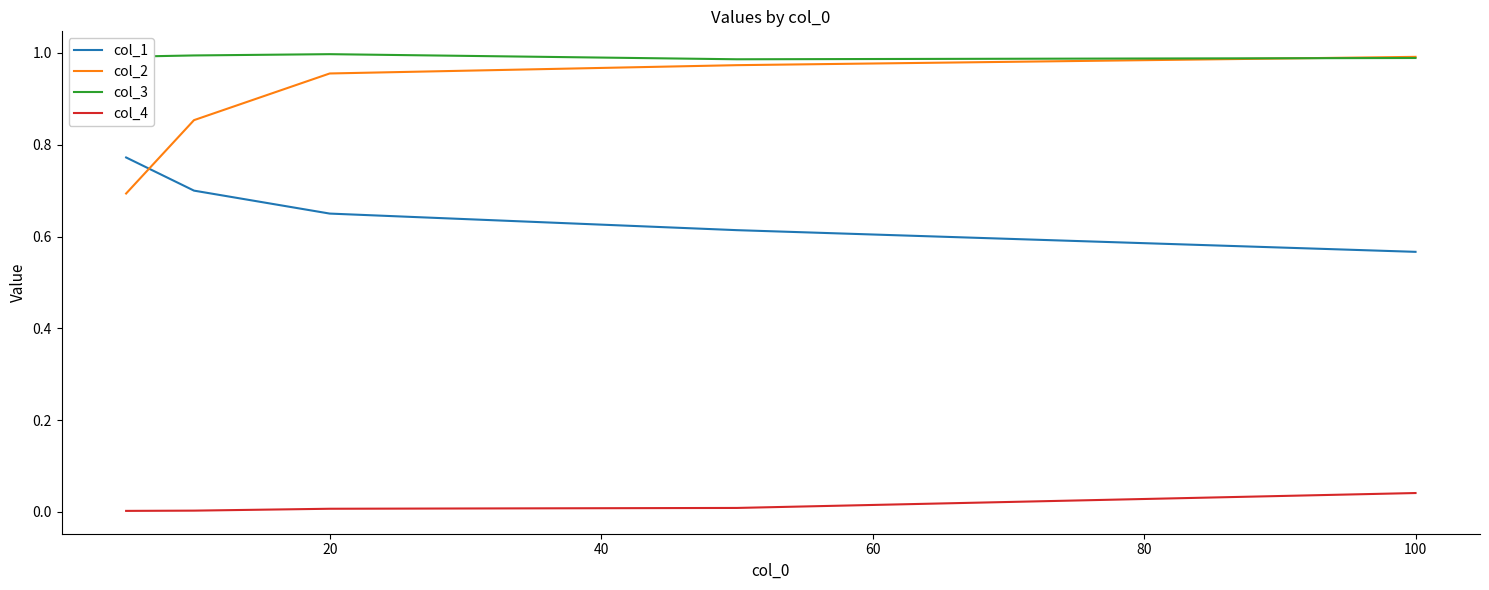

Count the number of data series in this chart.

4